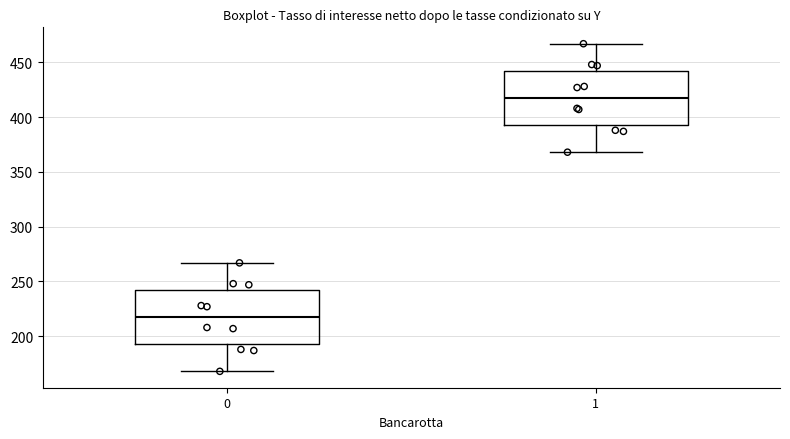

Reading left to right, read every box against the y-axis: the position of its median line, the range the box covers, and the ends of its whiskers. The values are not printed on the chart, so give them approximately, as read against the axis.

0: median 220, box 195 to 240, whiskers 170 to 265
1: median 420, box 395 to 440, whiskers 370 to 465